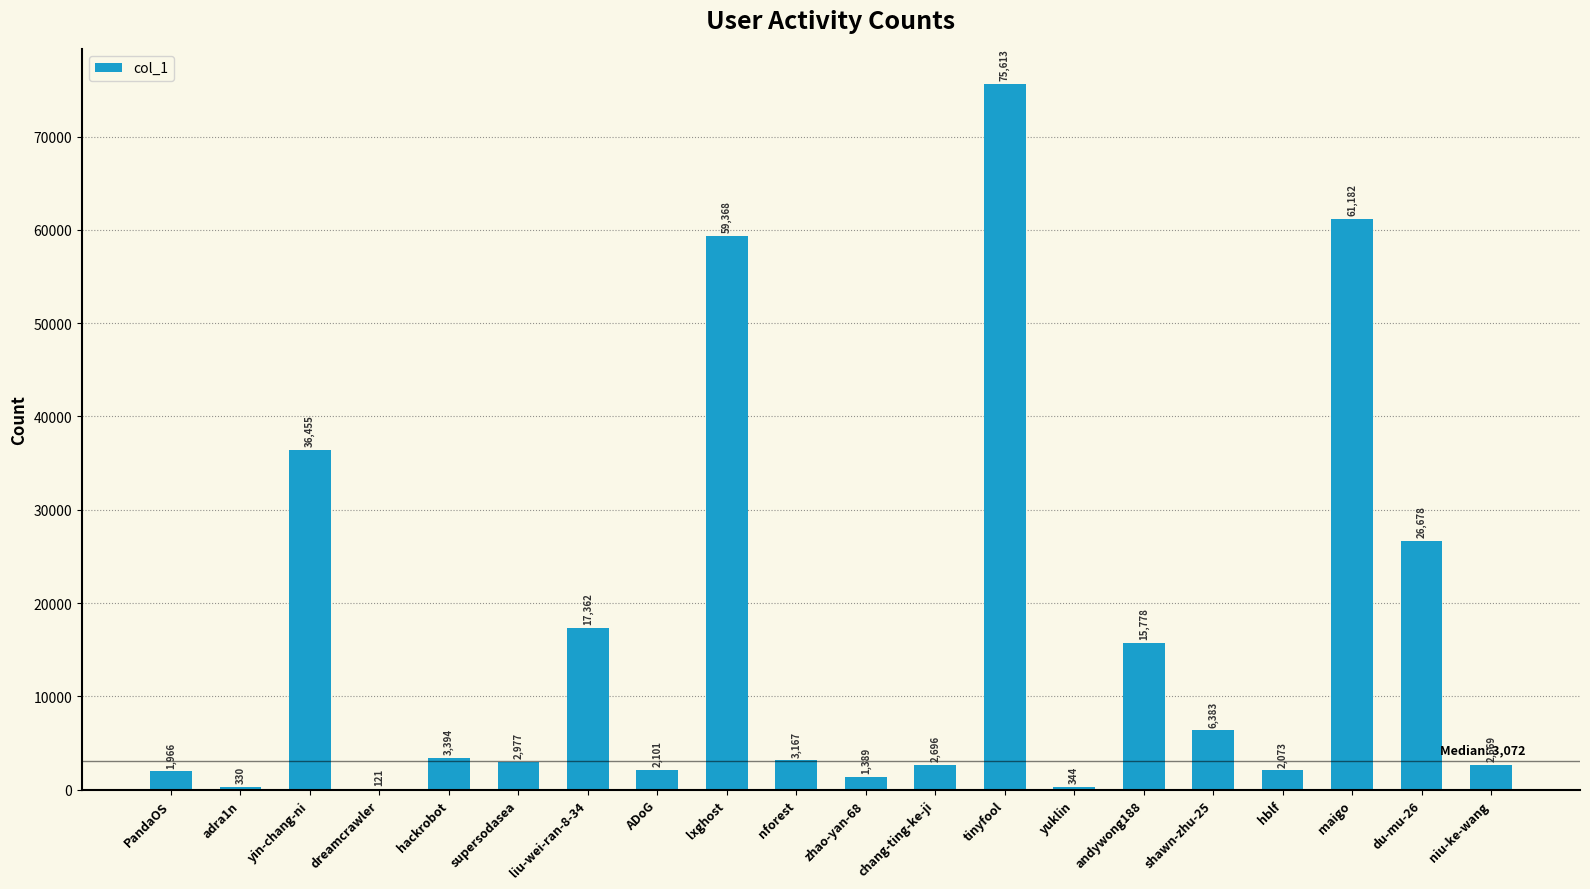

How many data points does each series have?

20